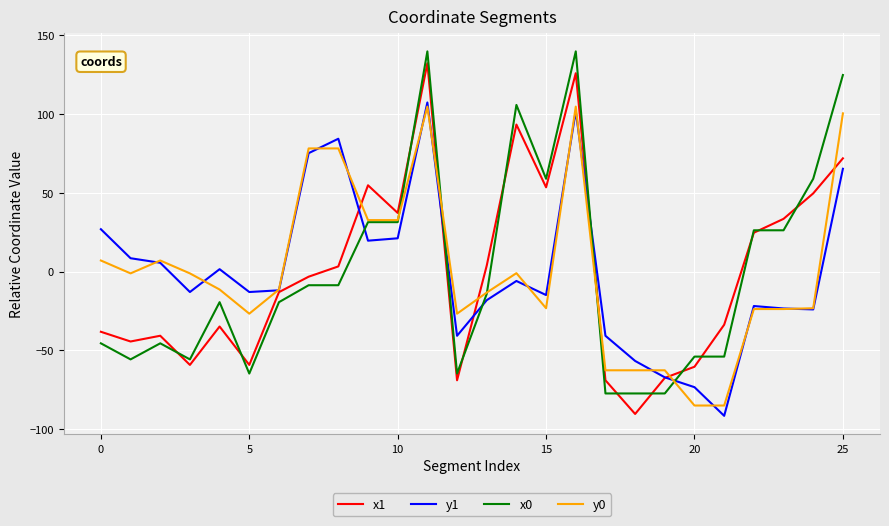

What is the greatest value displayed?

139.8